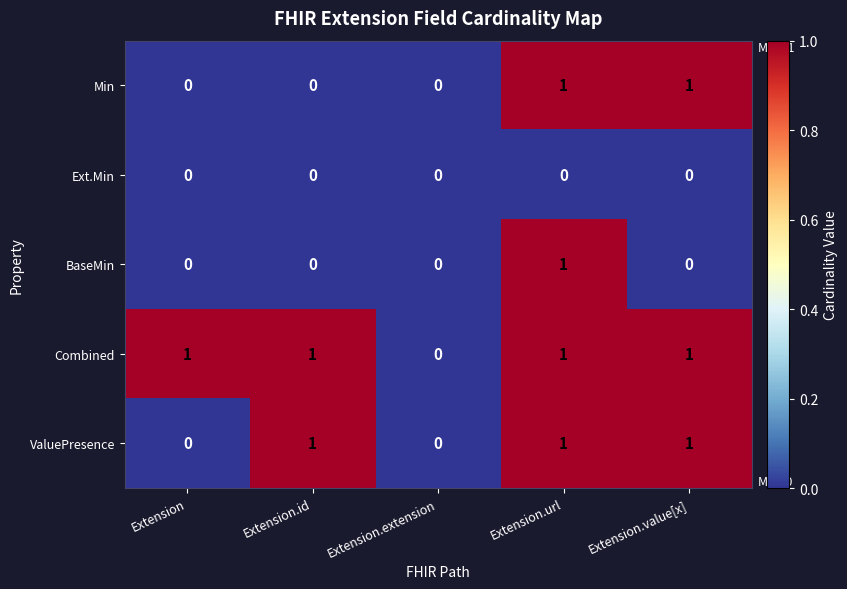

Reading left to right, list all the values displayed in this chart.

Min: 0	0	0	1	1
Ext.Min: 0	0	0	0	0
BaseMin: 0	0	0	1	0
Combined: 1	1	0	1	1
ValuePresence: 0	1	0	1	1